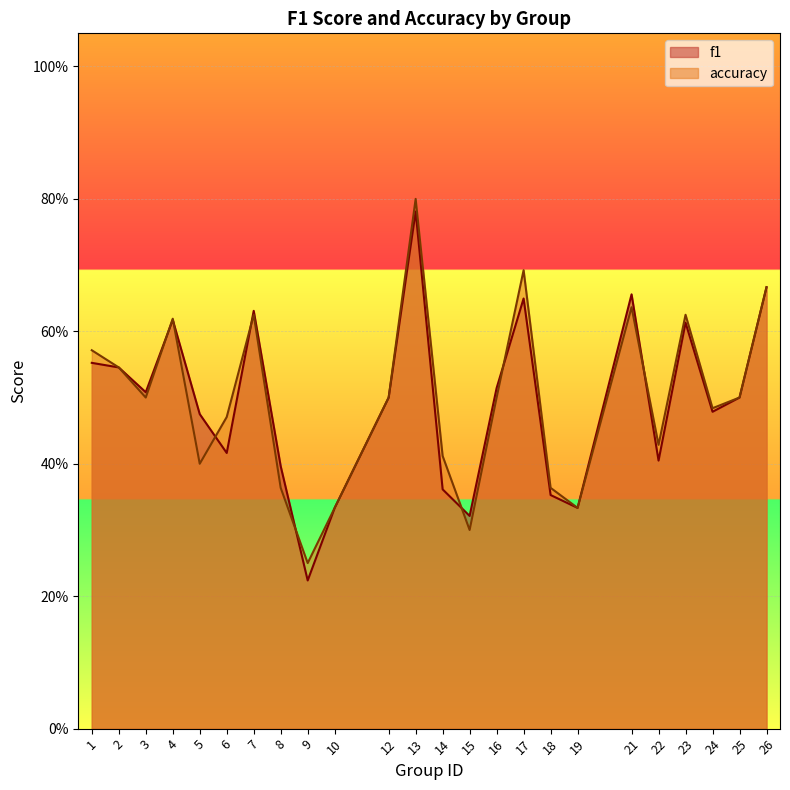

How many categories are shown in the chart?

24